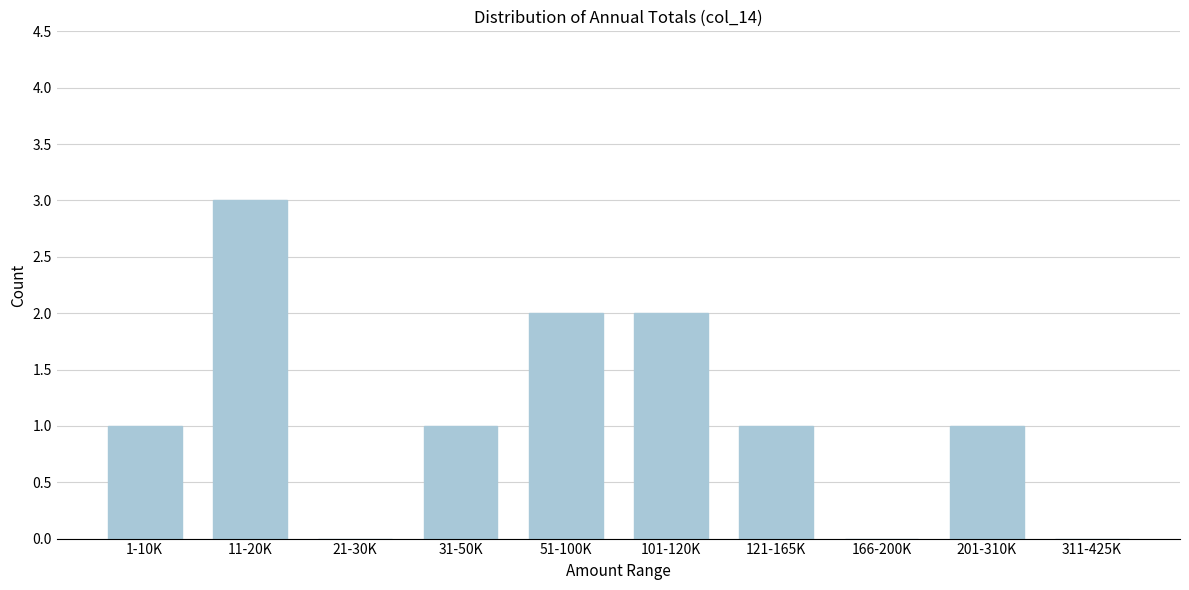

Reading left to right, transcribe all the data shown in this chart.

1-10K=1	11-20K=3	21-30K=0	31-50K=1	51-100K=2	101-120K=2	121-165K=1	166-200K=0	201-310K=1	311-425K=0